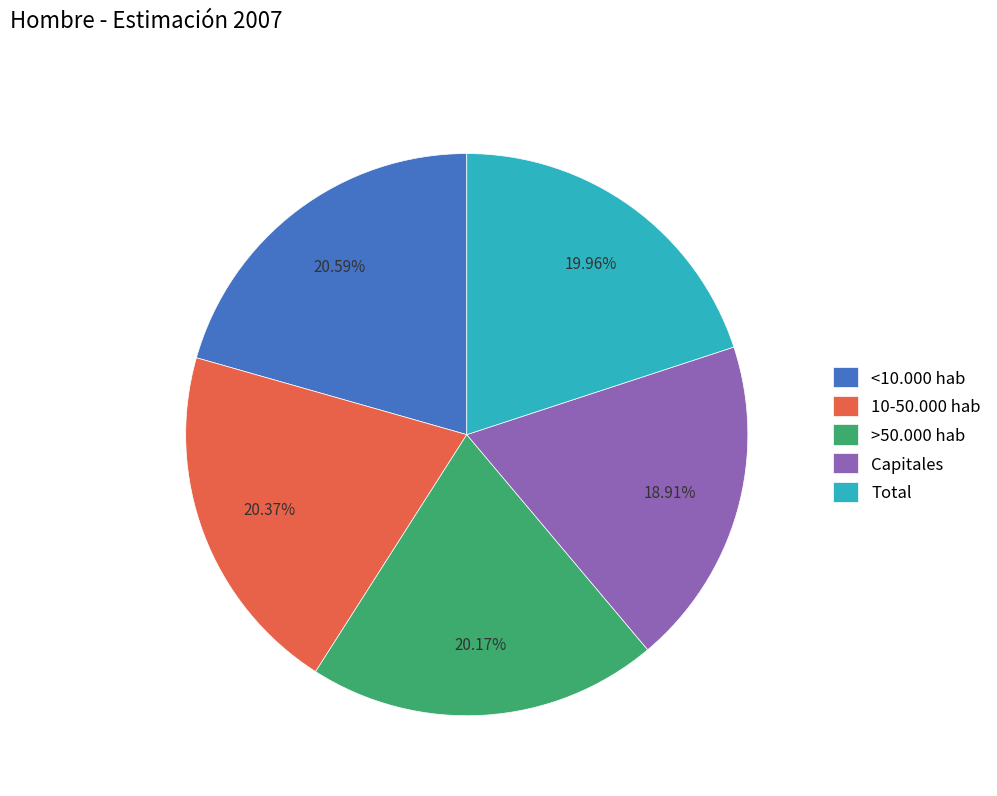

Count the number of slices in the pie.

5